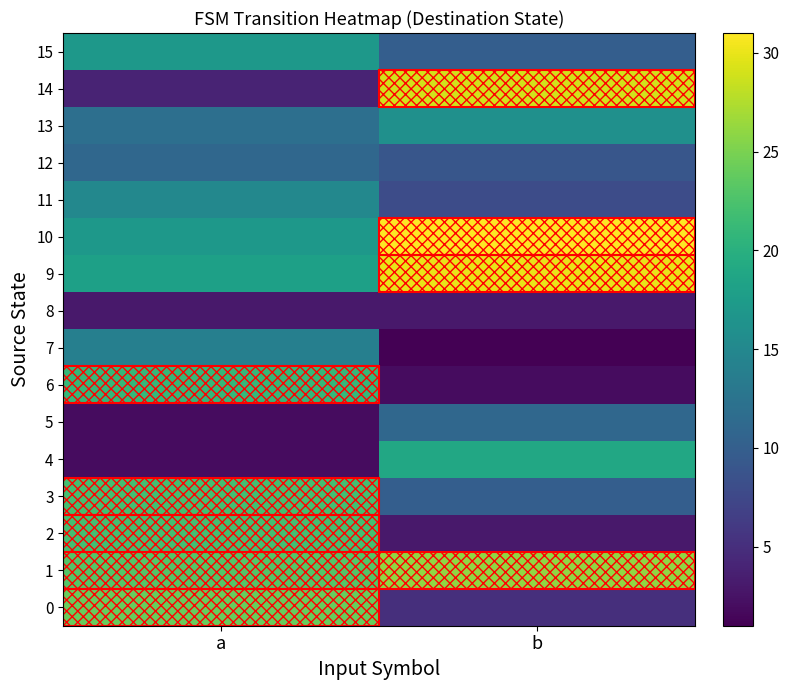

At which category does the chart reach its peak across all series?

b